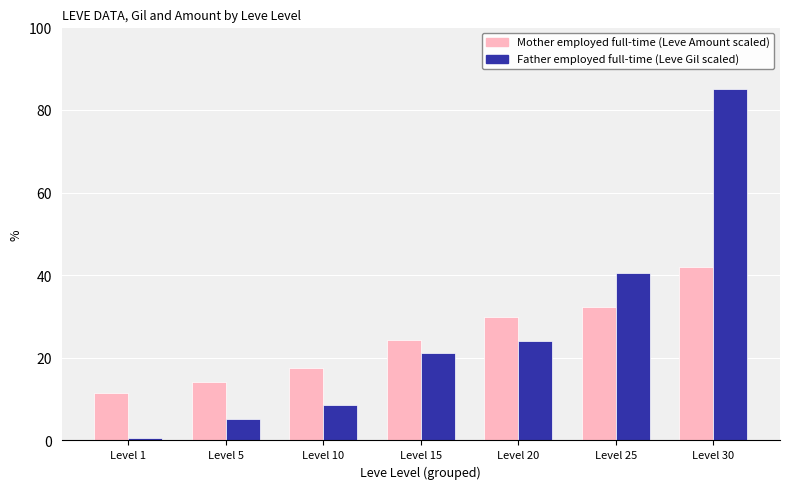

Reading left to right, transcribe all the data shown in this chart.

Mother employed full-time: 11.4	14.2	17.5	24.4	29.8	32.2	42.0
Father employed full-time: 0.6	5.2	8.6	21.2	24.0	40.4	85.0